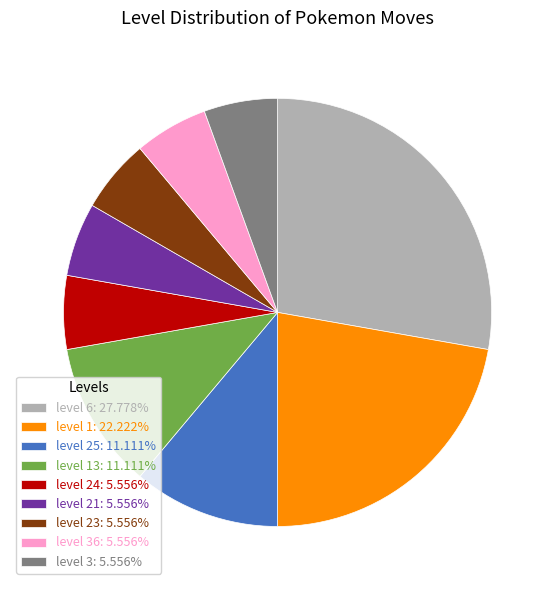

Approximately how many times larger is the value at level 36: 5.556% compared to level 13: 11.111%?

0.5